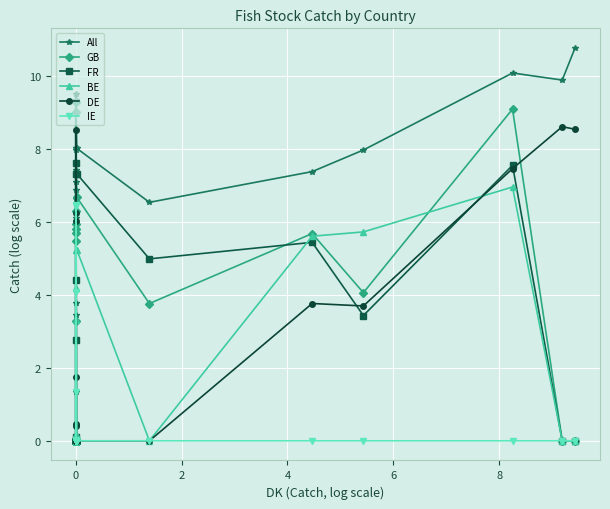

True or false: BE has more than 0 points higher than both neighbors.

True